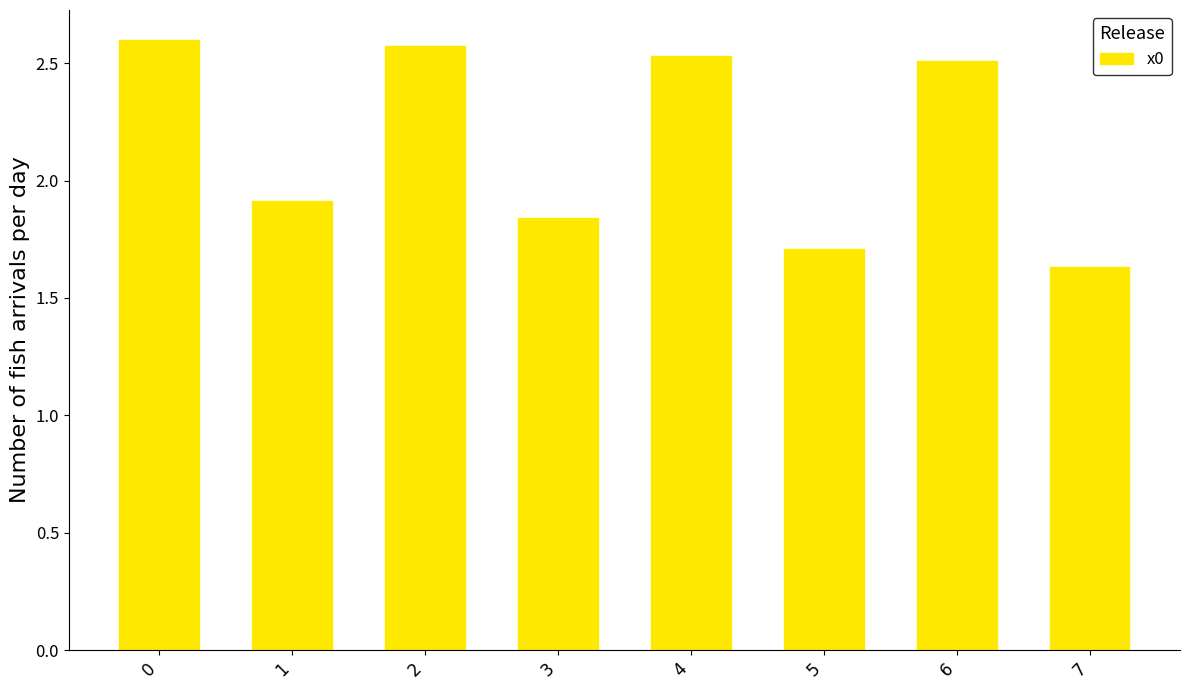

At which label is the value closest to 2?

1